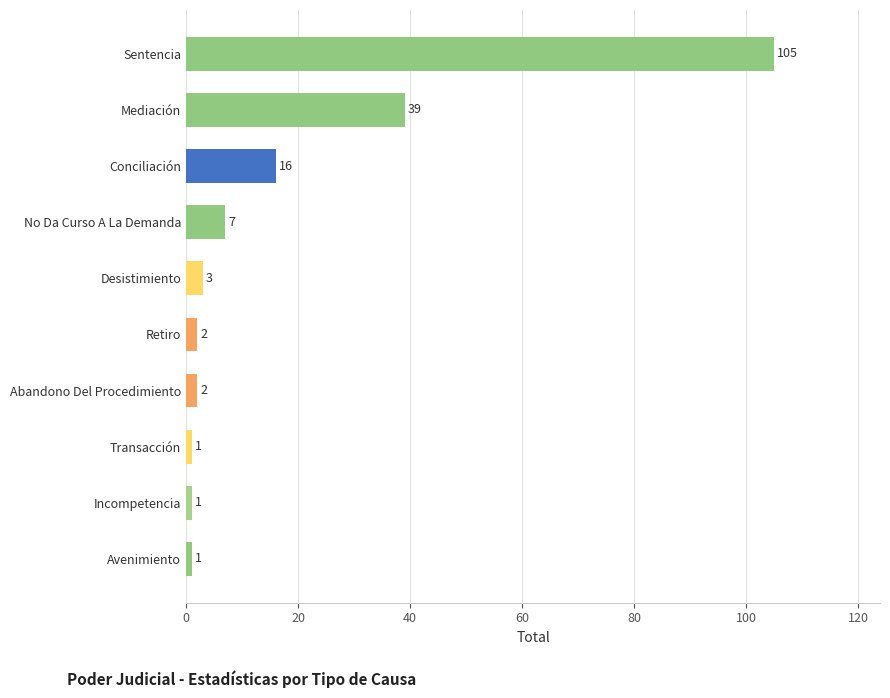

True or false: the data shows 1 at Avenimiento.

True